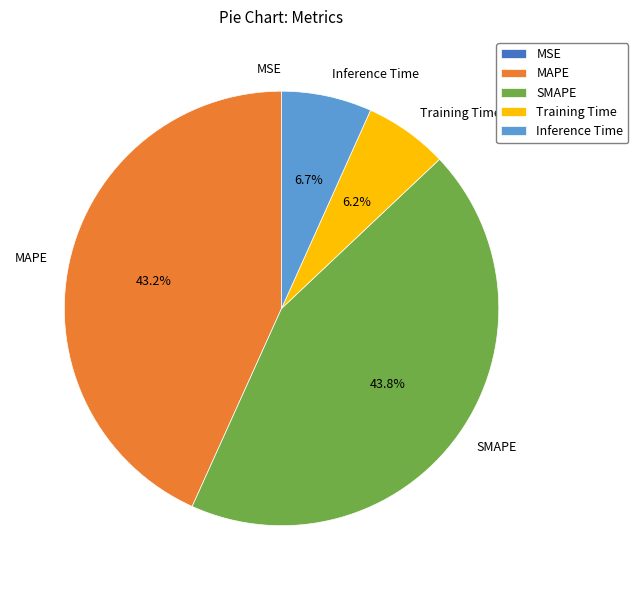

Which category has the biggest portion of the pie?

SMAPE